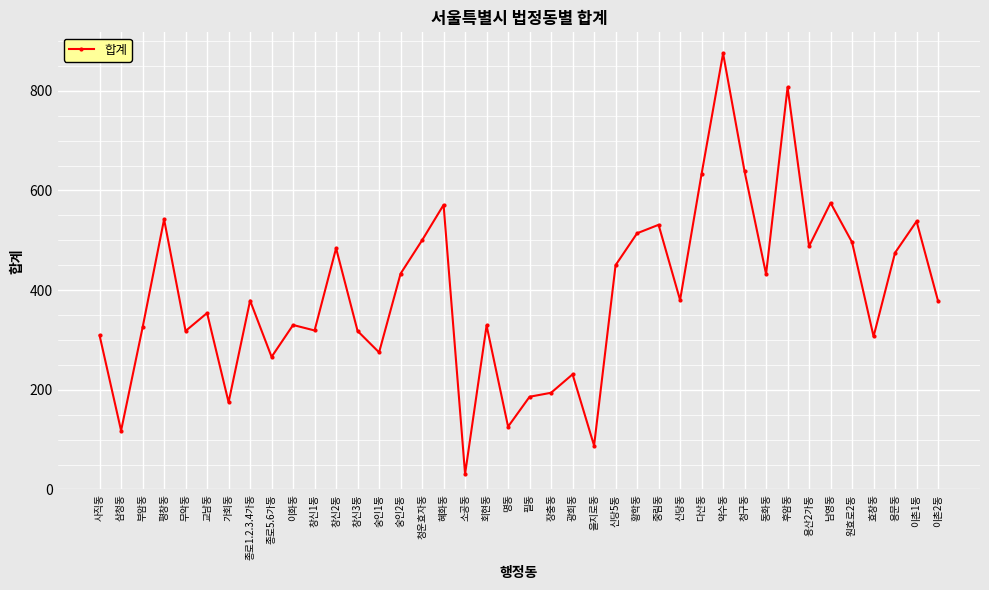

What is the difference between the values at 명동 and 가회동?

49